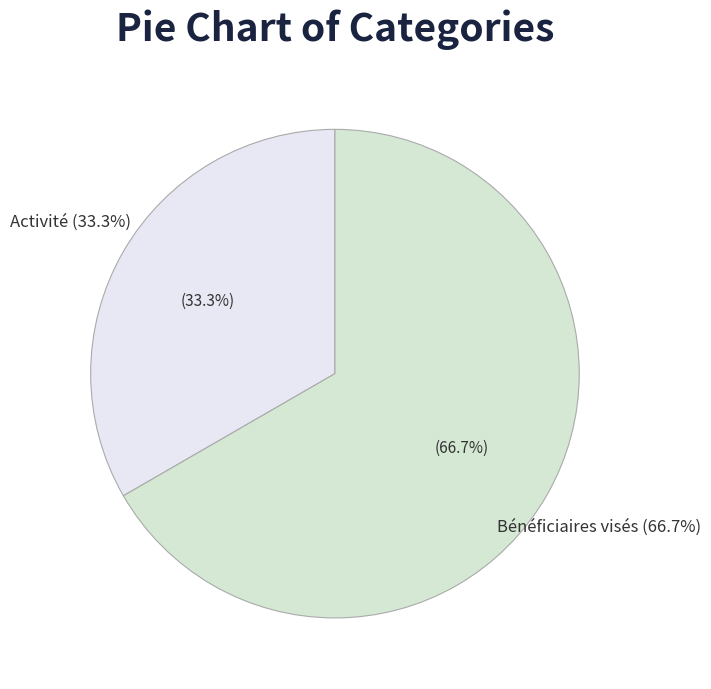

Which has a higher value, Bénéficiaires visés or Activité?

Bénéficiaires visés